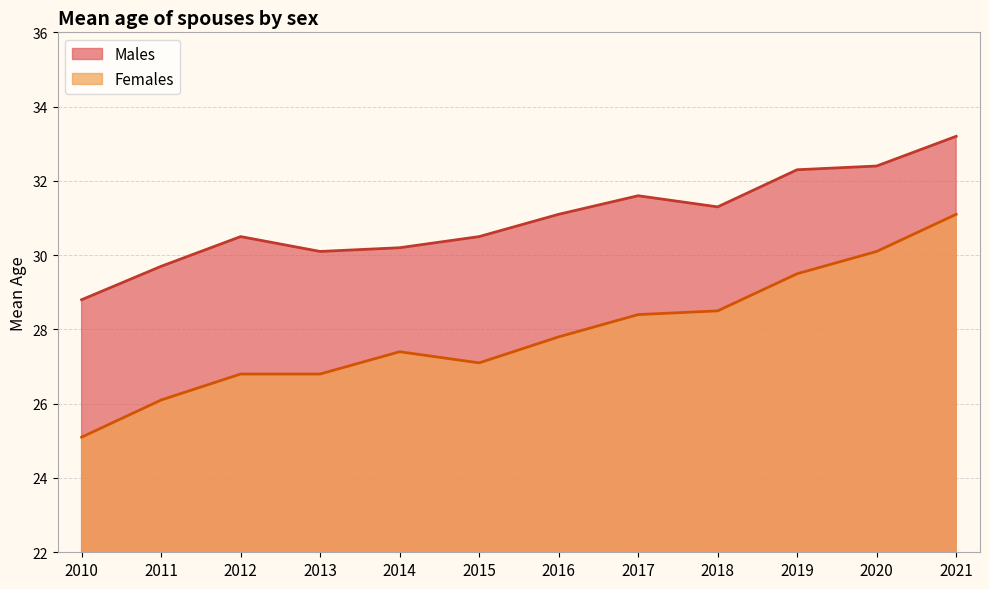

True or false: Females has more than 2 points higher than both neighbors.

False